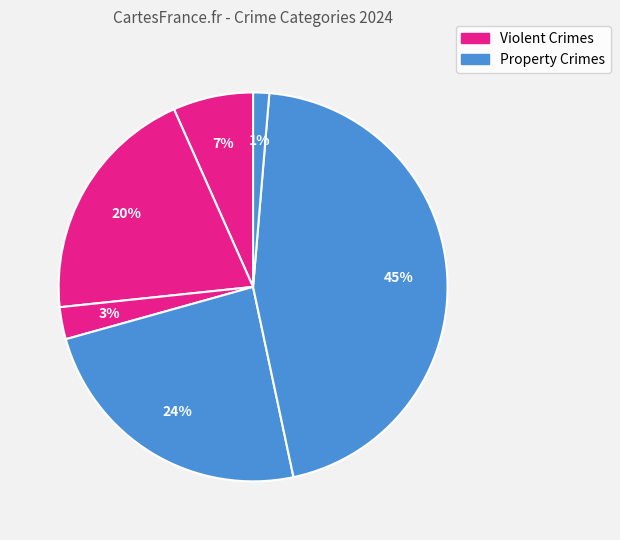

Count the number of slices in the pie.

6